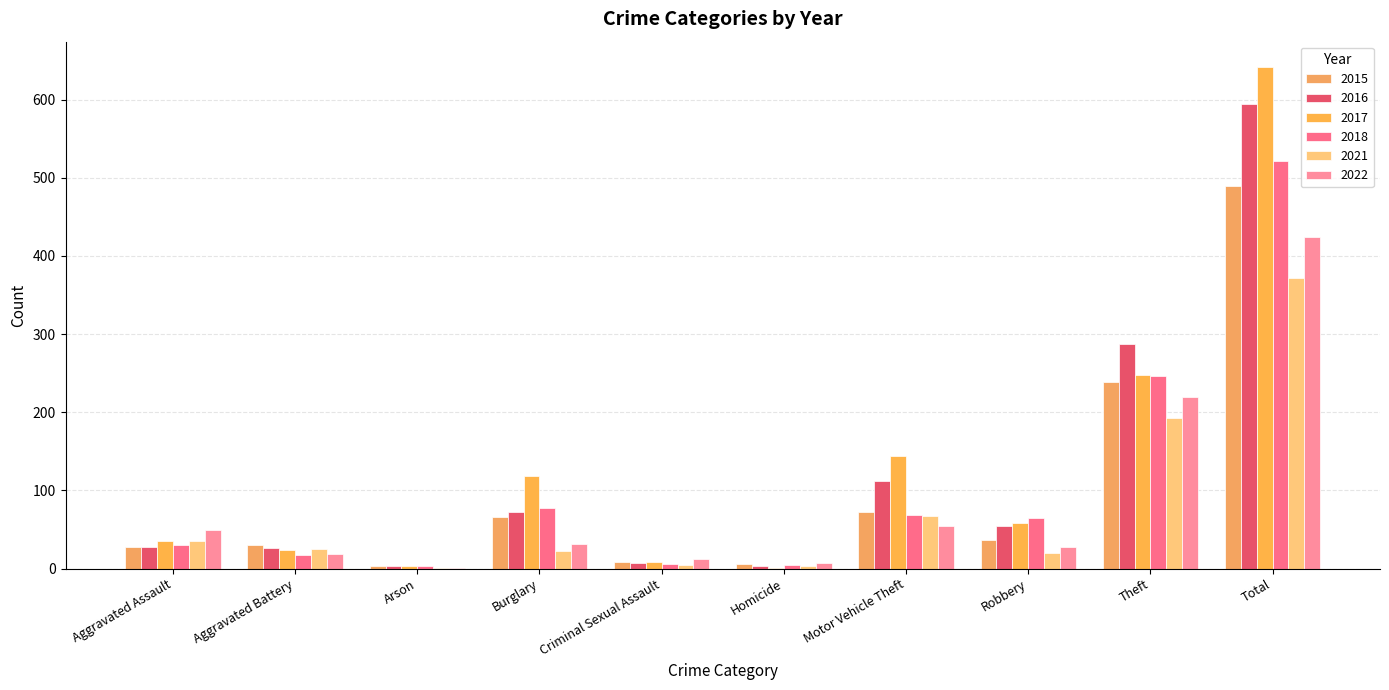

Which category has the highest value in the 2015 series?

Total